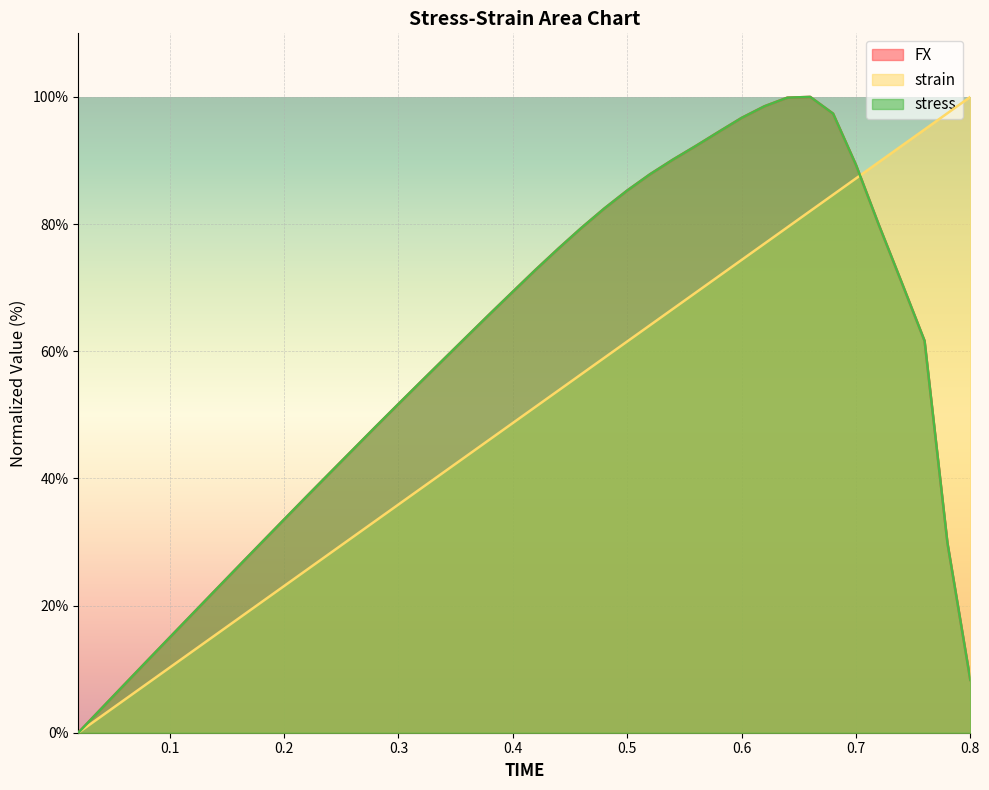

What is the label of the 35th point from the right?

0.12